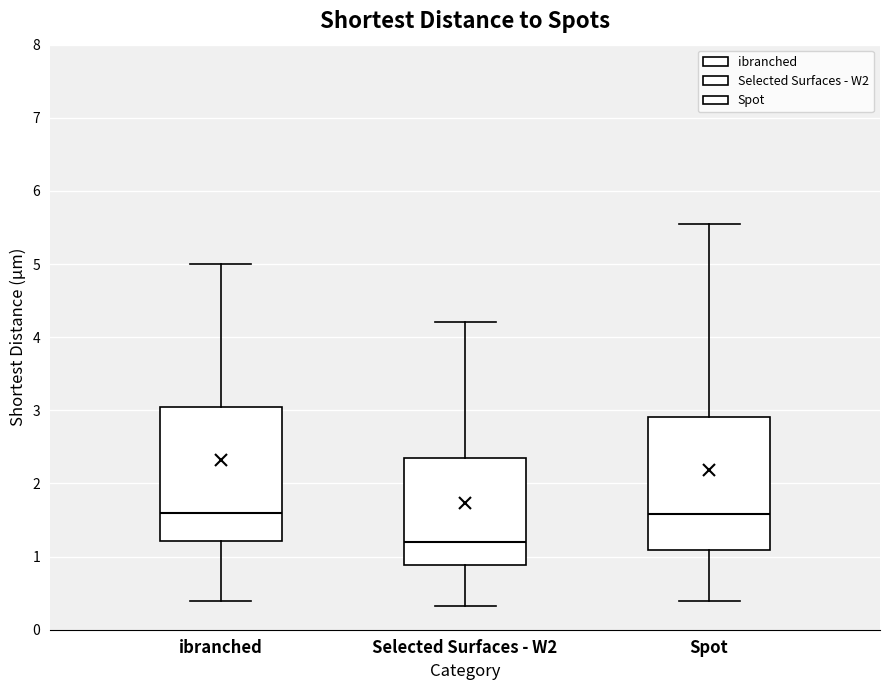

Reading left to right, transcribe this box plot: for each box, give where its median line is, the range the box spans, and where its two whiskers end, as read against the y-axis. The values are not printed on the chart, so give them approximately, as read against the axis.

ibranched: median 1.6, box 1.2 to 3.1, whiskers 0.4 to 5.0
Selected Surfaces - W2: median 1.2, box 0.9 to 2.3, whiskers 0.3 to 4.2
Spot: median 1.6, box 1.1 to 2.9, whiskers 0.4 to 5.6